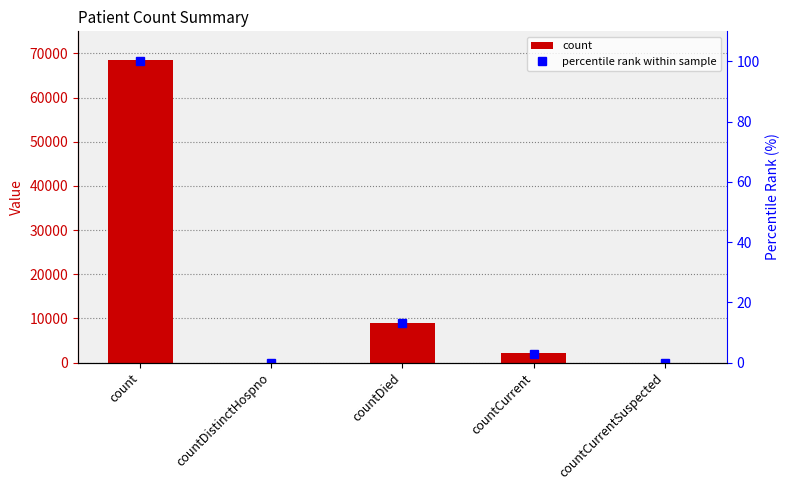

Which series has the largest total across all categories?

count